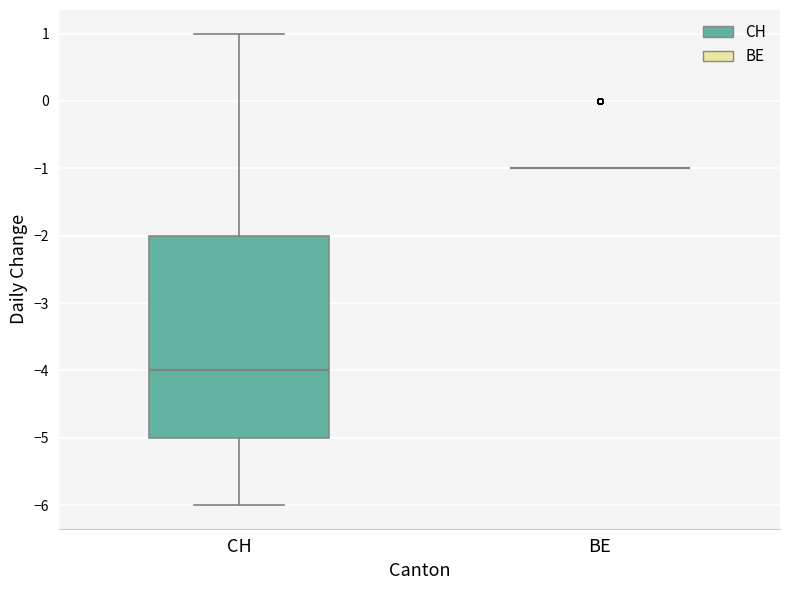

Reading left to right, transcribe this box plot: for each box, give where its median line is, the range the box spans, and where its two whiskers end, as read against the y-axis. The values are not printed on the chart, so give them approximately, as read against the axis.

CH: median -4, box -5 to -2, whiskers -6 to 1
BE: box collapsed to a line at -1, whiskers -1 to -1